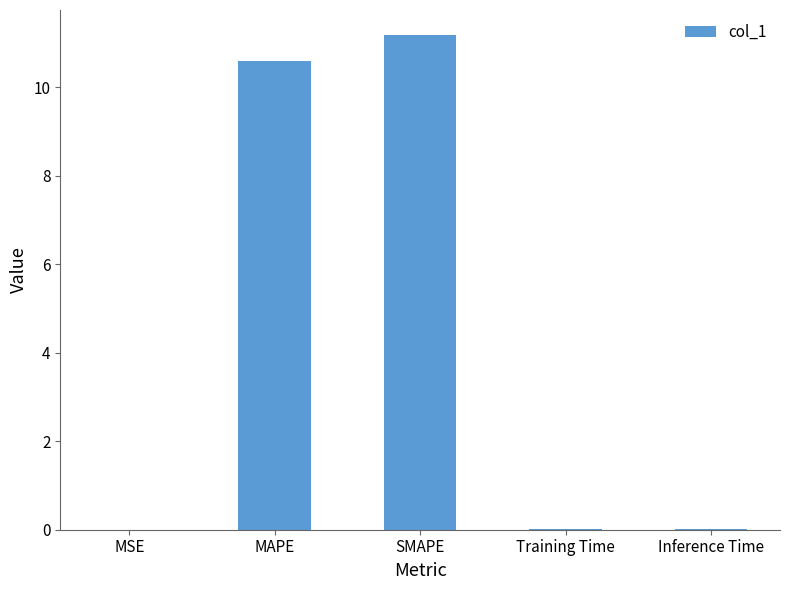

What is the change in value from SMAPE to Inference Time?

-11.2